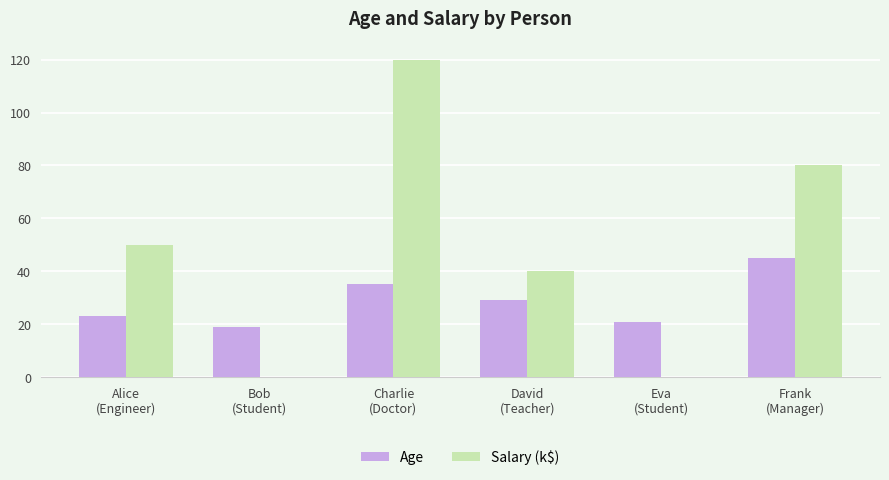

Count the number of data series in this chart.

2